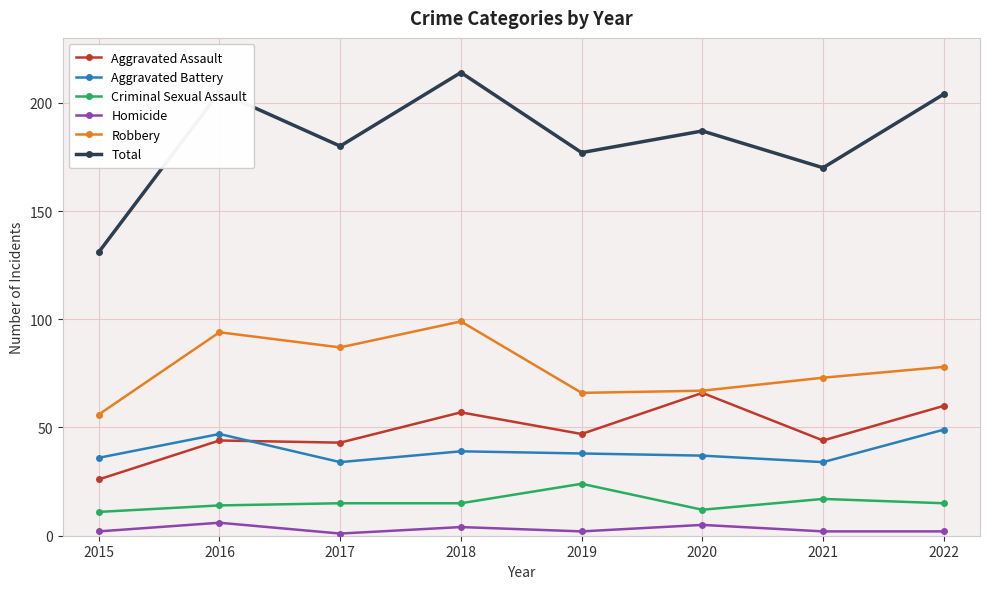

In Homicide, how many points are higher than both neighbors (excluding endpoints)?

3